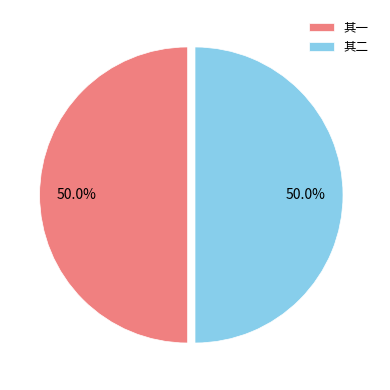

What is the ratio of the value at 其一 to the value at 其二?

1.0